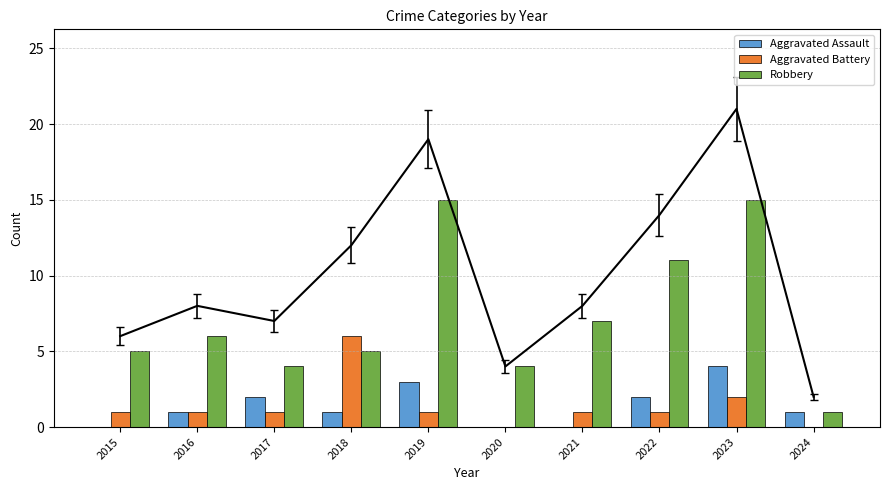

How many categories are shown in the chart?

10